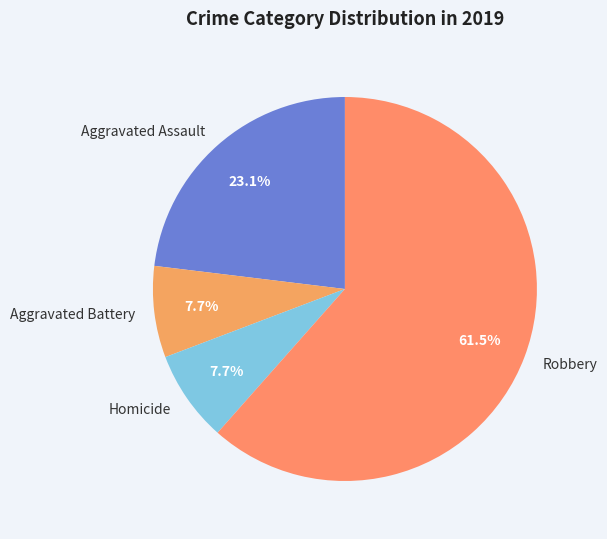

Between Aggravated Assault and Aggravated Battery, which is larger?

Aggravated Assault